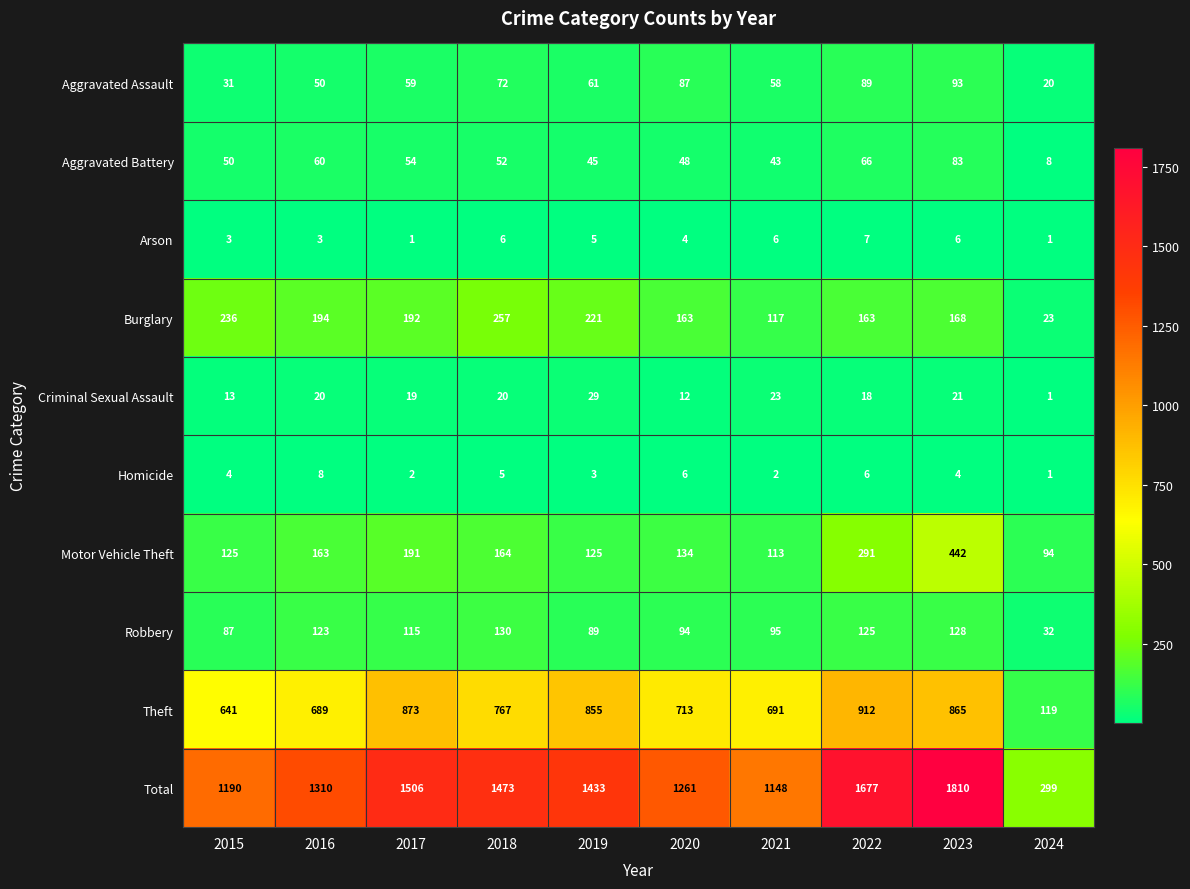

Is it true that Criminal Sexual Assault equals 12 at 2023?

False